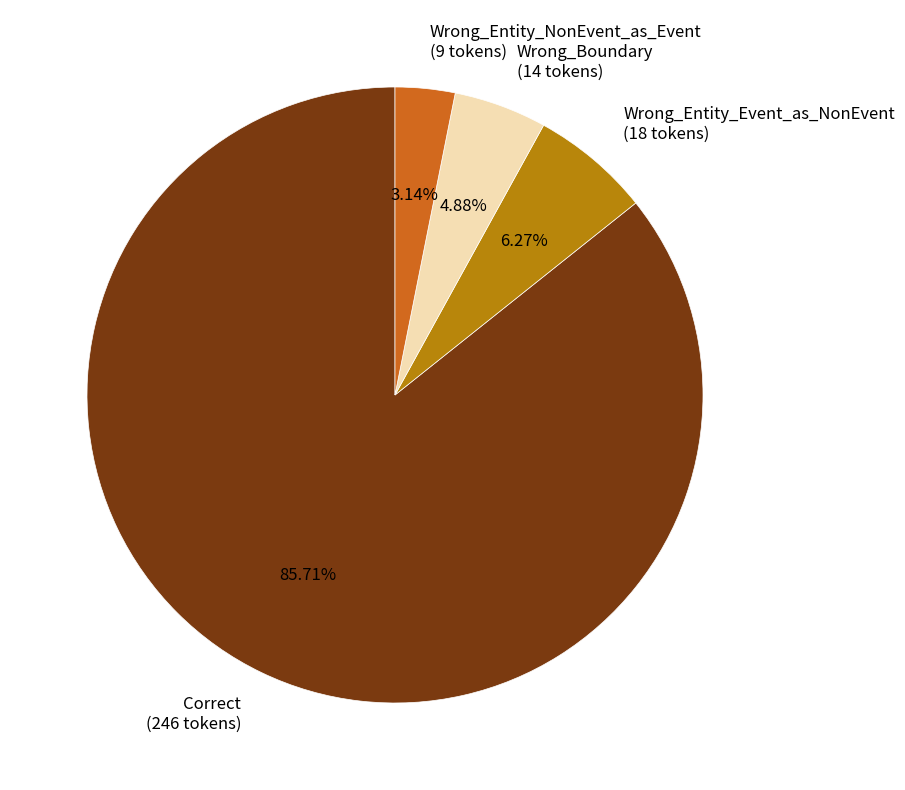

Which category has the smallest portion of the pie?

Wrong_Entity_NonEvent_as_Event